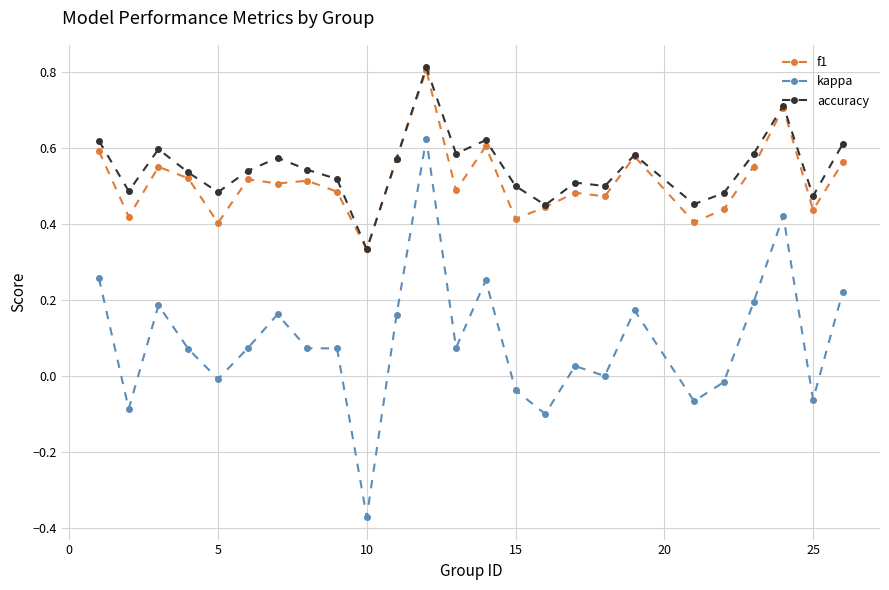

True or false: kappa and f1 intersect in this chart.

False